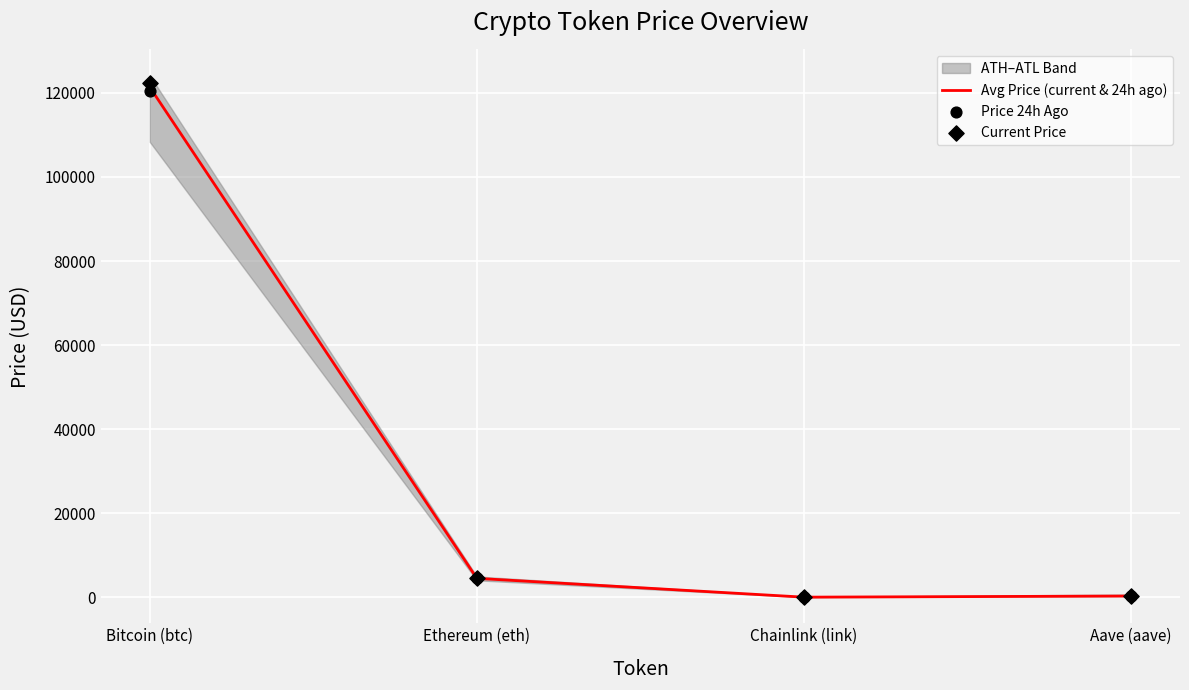

Is the value of Price 24h Ago at Chainlink (link) greater than the value of Current Price at Bitcoin (btc)?

No